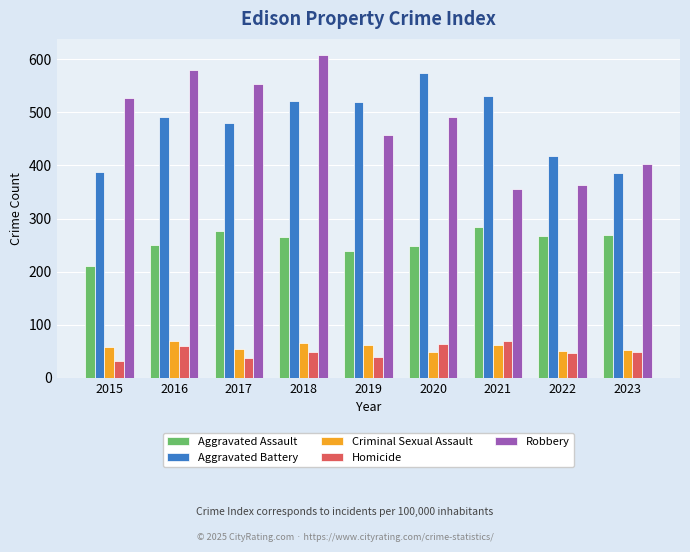

Is it true that Criminal Sexual Assault equals 76 at 2022?

False